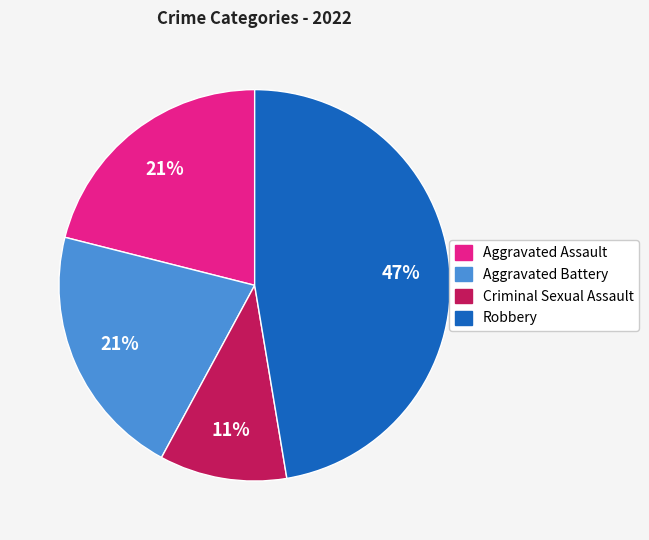

To the nearest percent, what is the average slice percentage?

25%